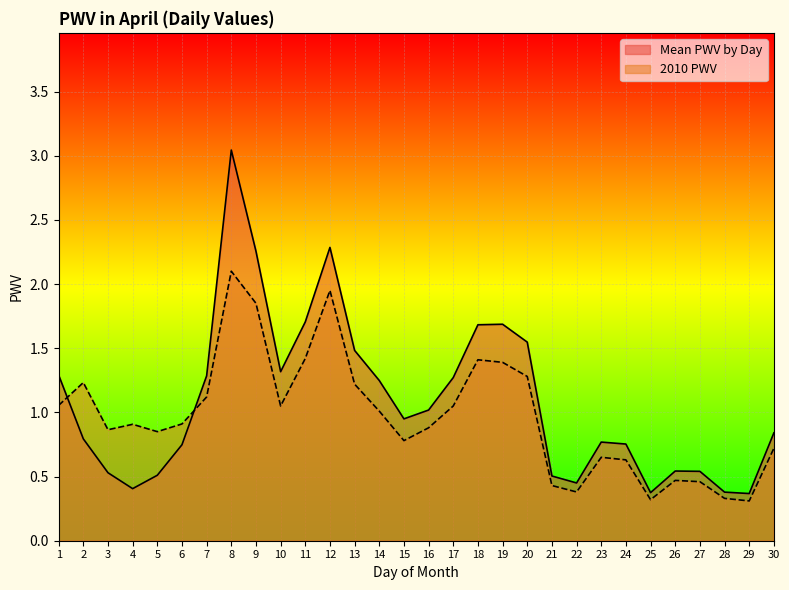

The value of Mean PWV by Day at 3 is 0.2. True or false?

False